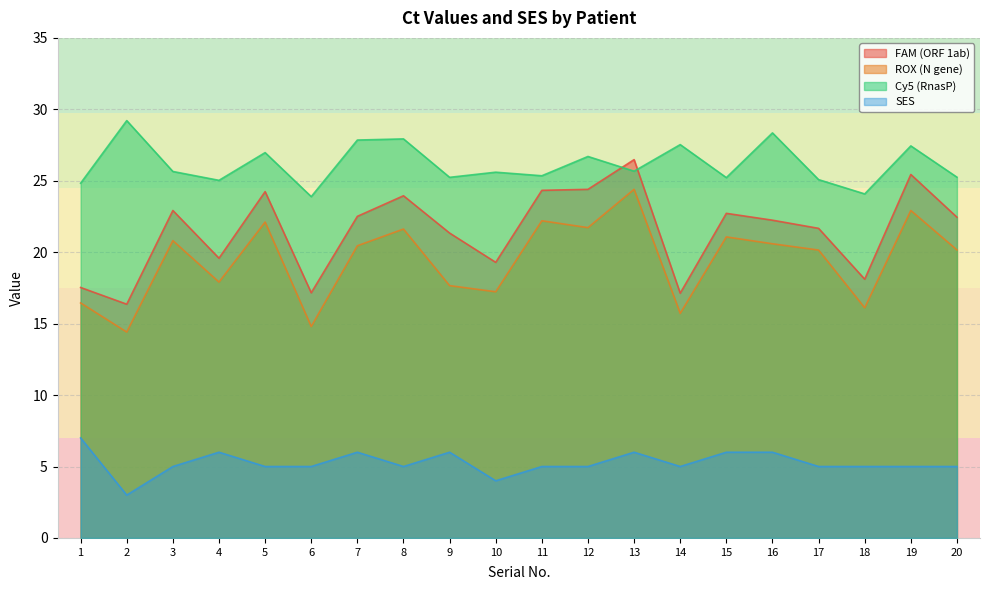

True or false: SES and FAM (ORF 1ab) intersect in this chart.

False